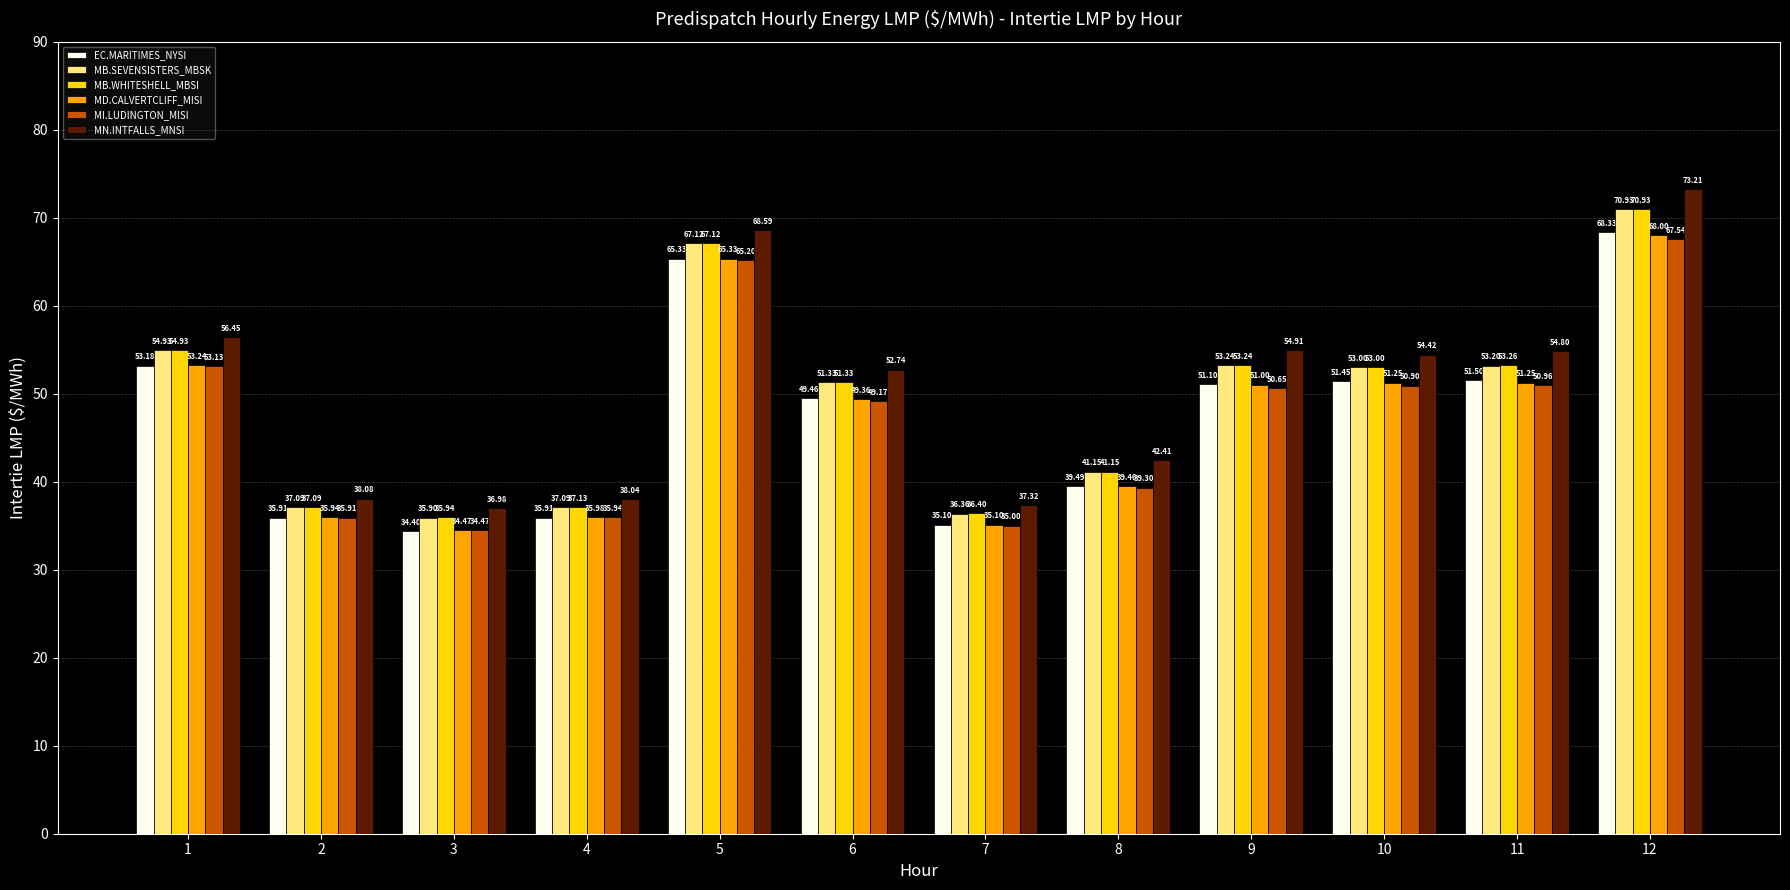

What is the total value across all series at 8?

243.0